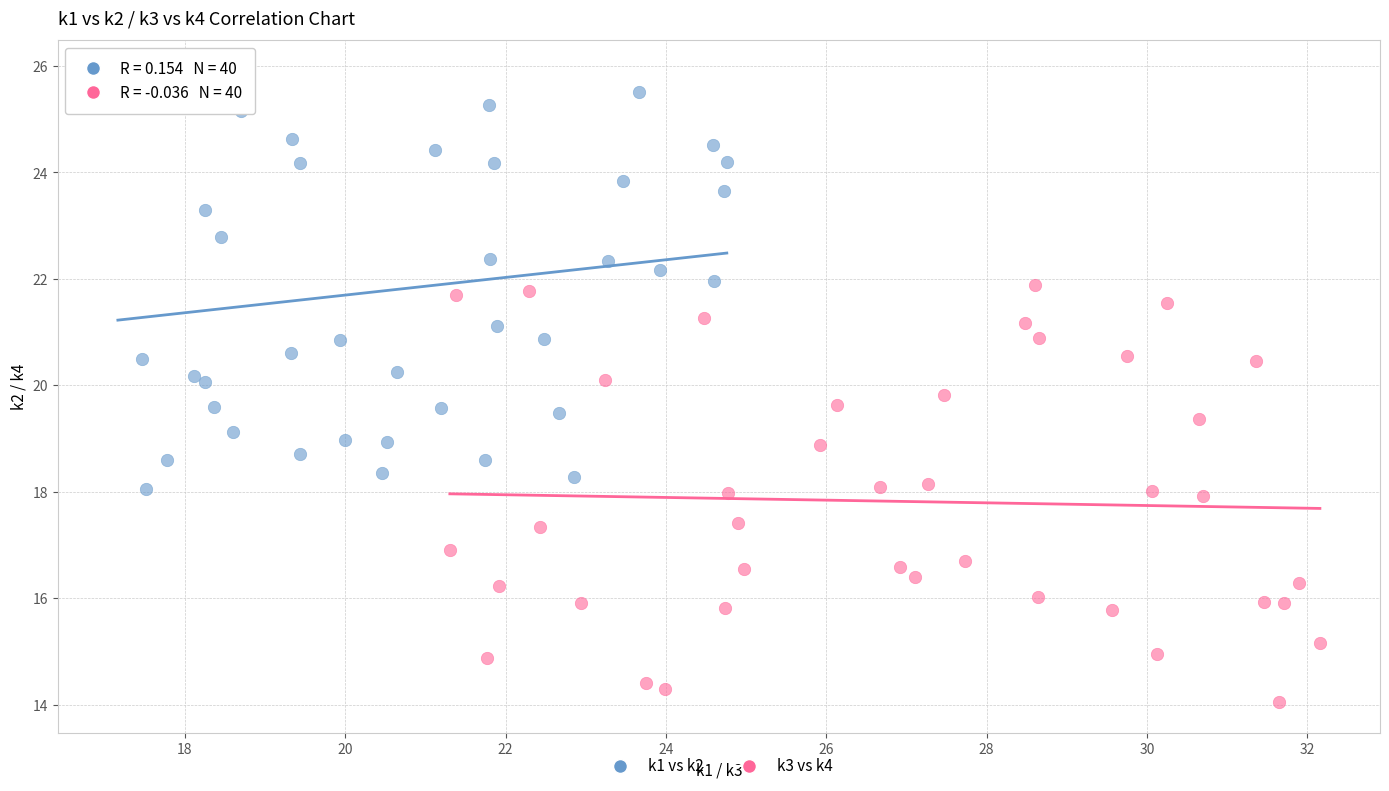

Which series contains the lowest Y value?

k3 vs k4